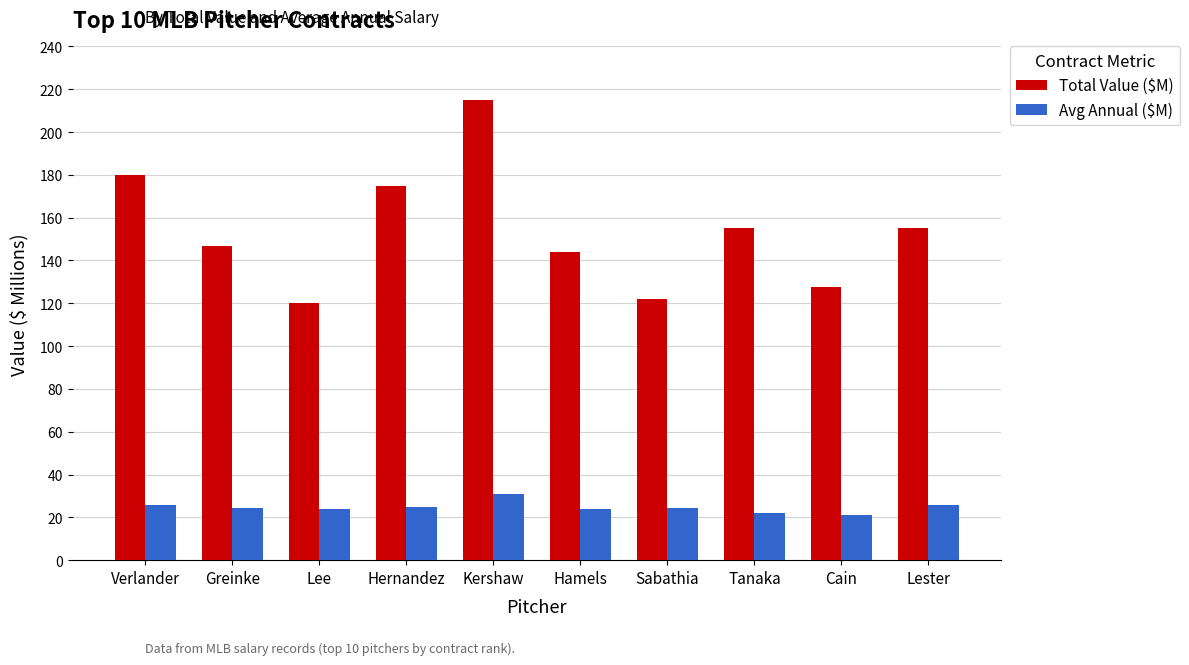

List the series in order of their peak value, highest first.

Total Value ($M), Avg Annual ($M)